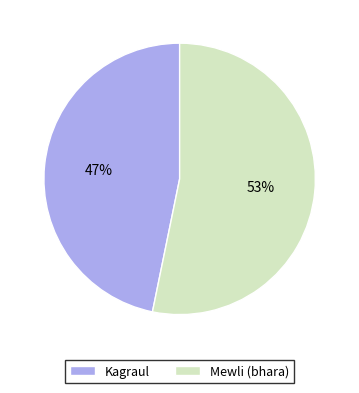

How many slices are in this pie chart?

2